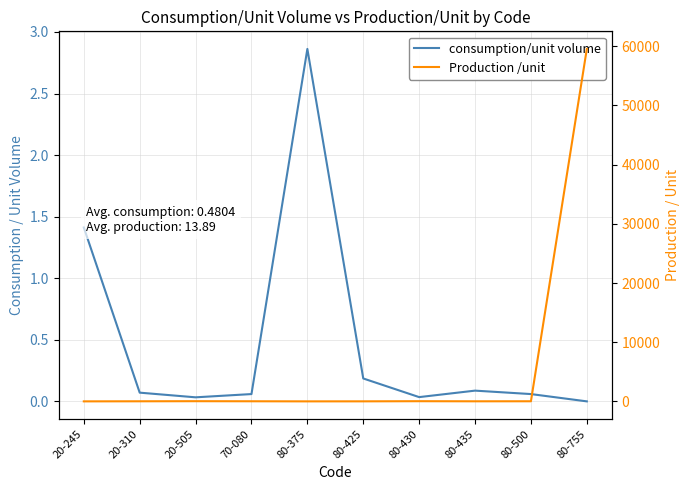

List the series in order of their overall mean, lowest first.

consumption/unit volume, Production /unit